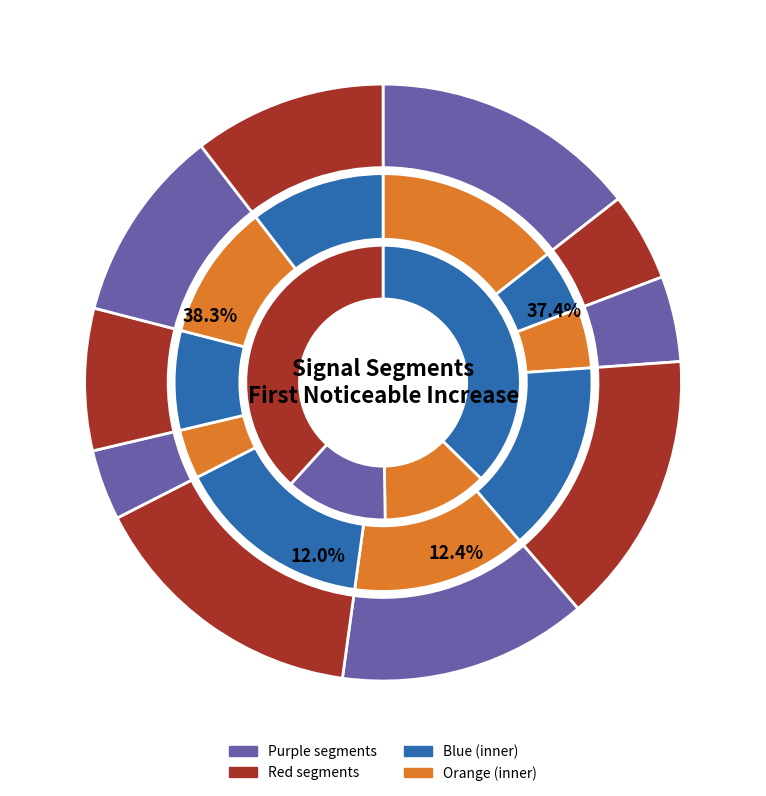

Does signal segment 2 account for over 50% of the chart?

No